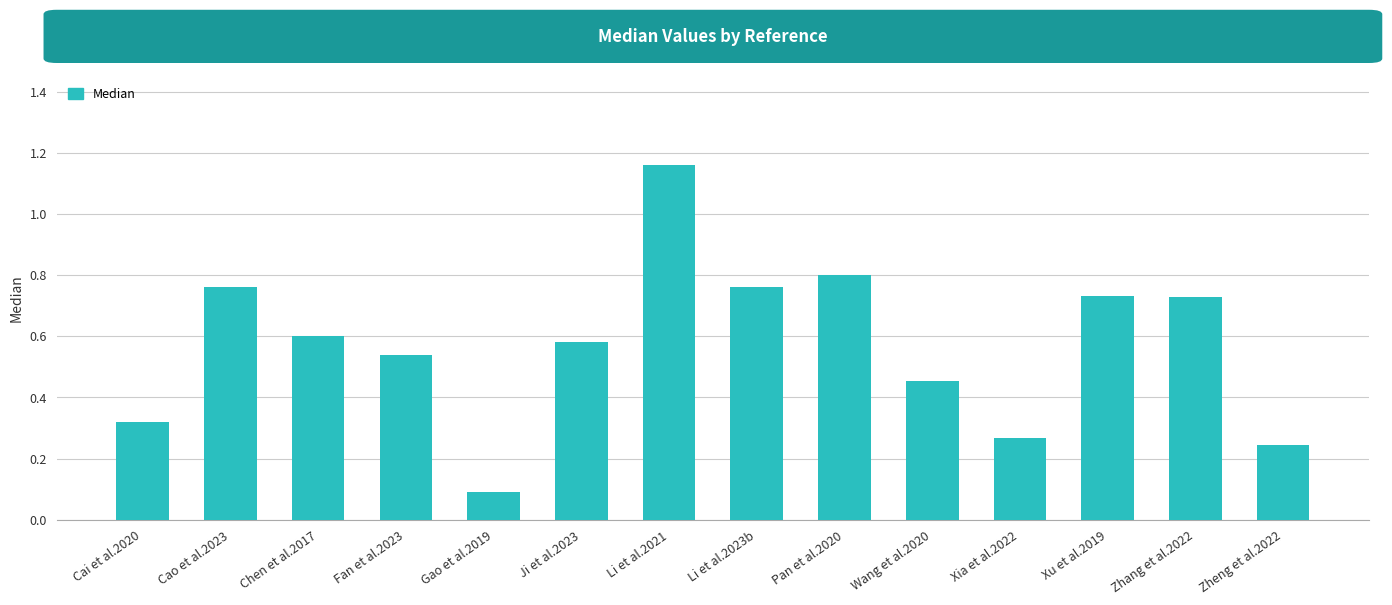

The value at Cai et al.2020 is 0.2. True or false?

False